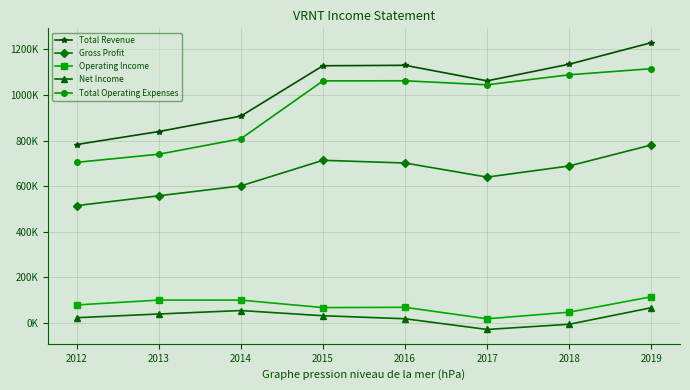

True or false: Total Operating Expenses has a value of 497358 at 2013.

False